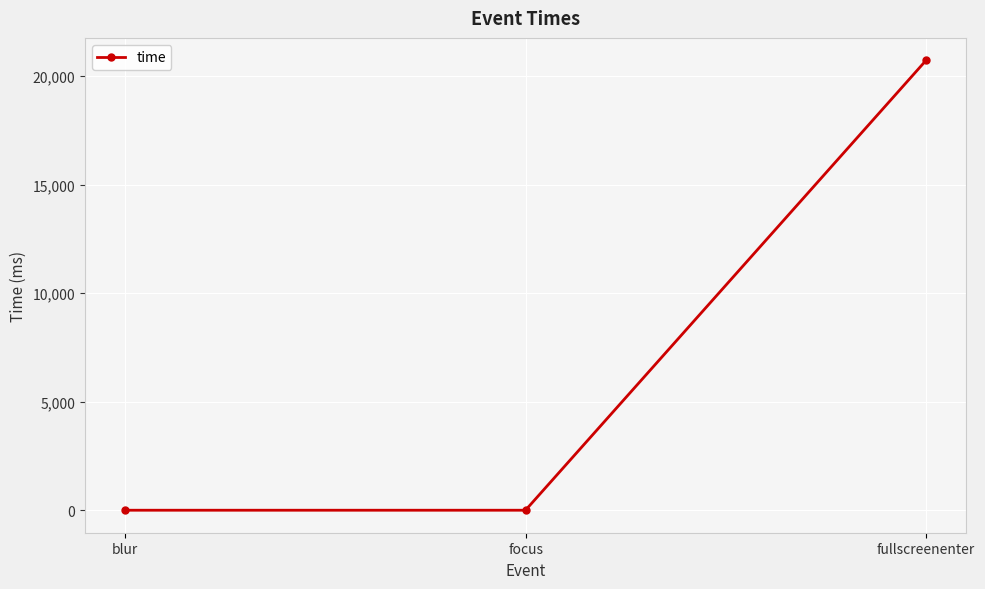

Reading left to right, transcribe all the data shown in this chart.

blur=0	focus=0	fullscreenenter=20723